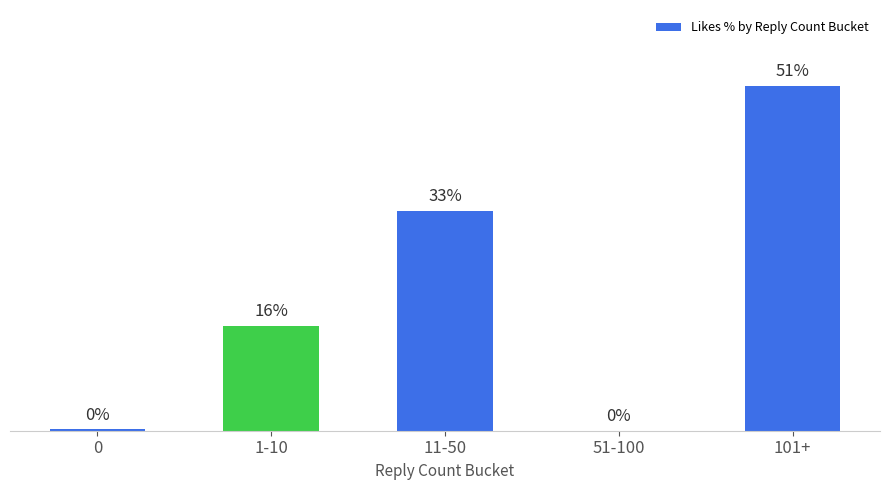

Are the bars horizontal?

No